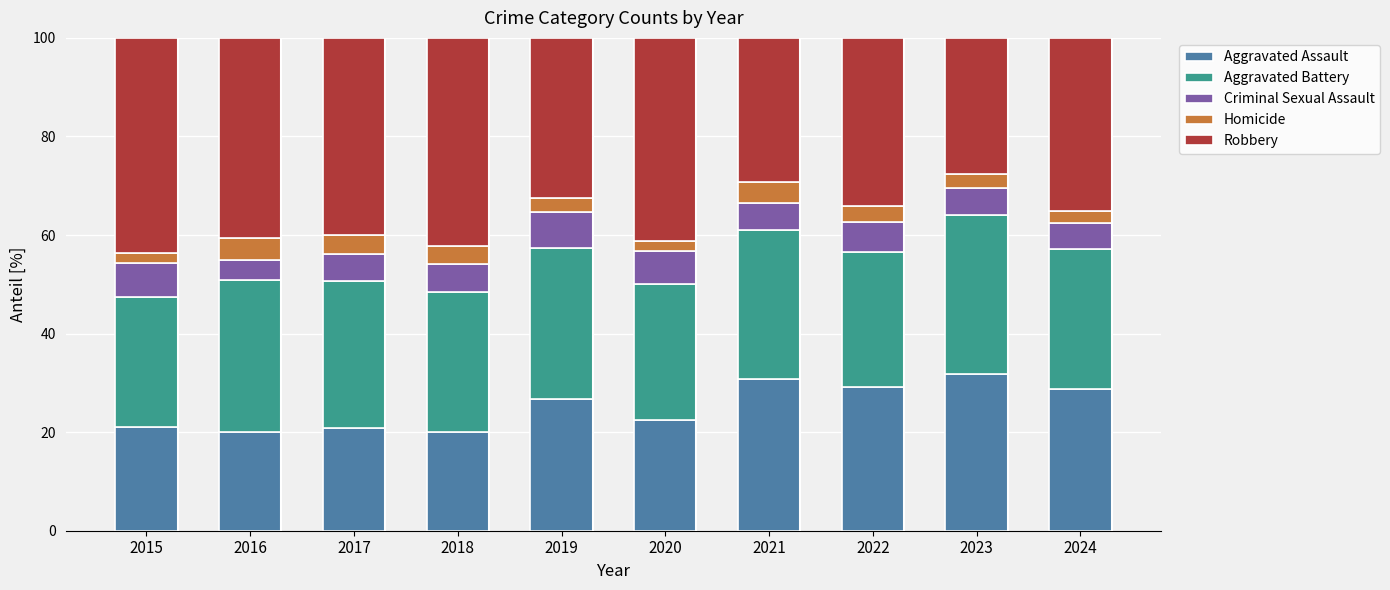

What is the average value of the Aggravated Assault series?

25.1